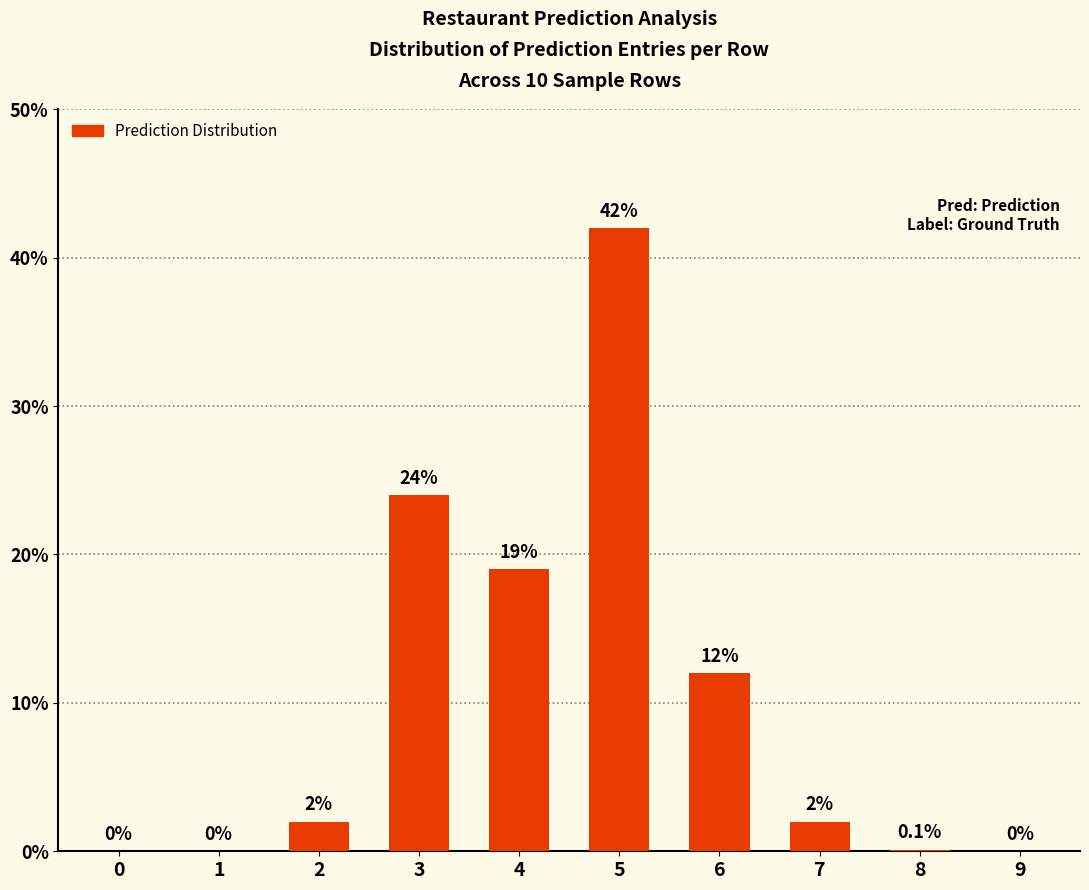

Where is the data nearest to the value 21?

4